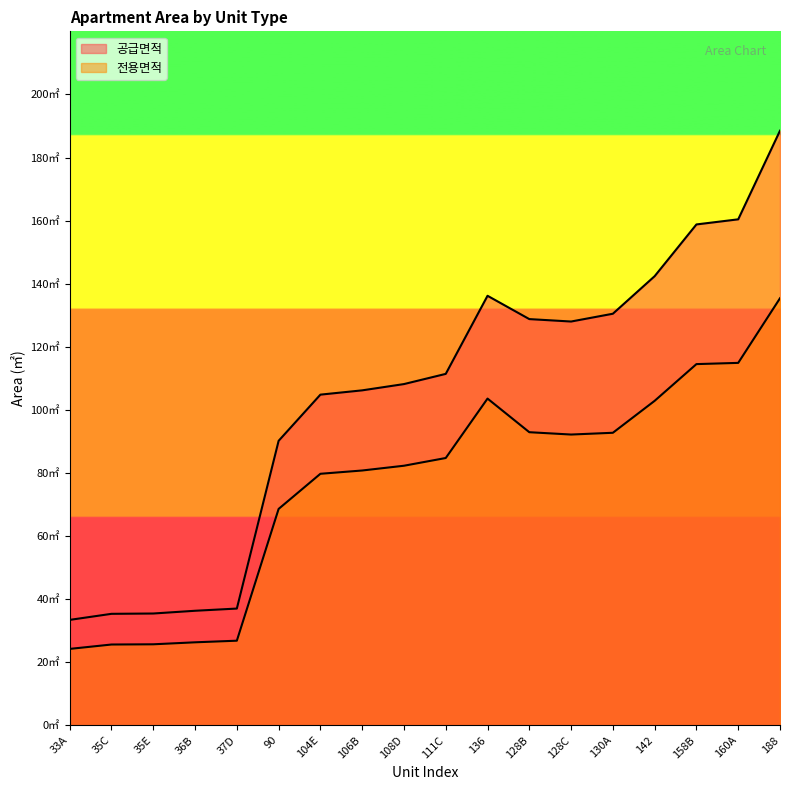

What is the sum of all 전용면적 values?

1373.7